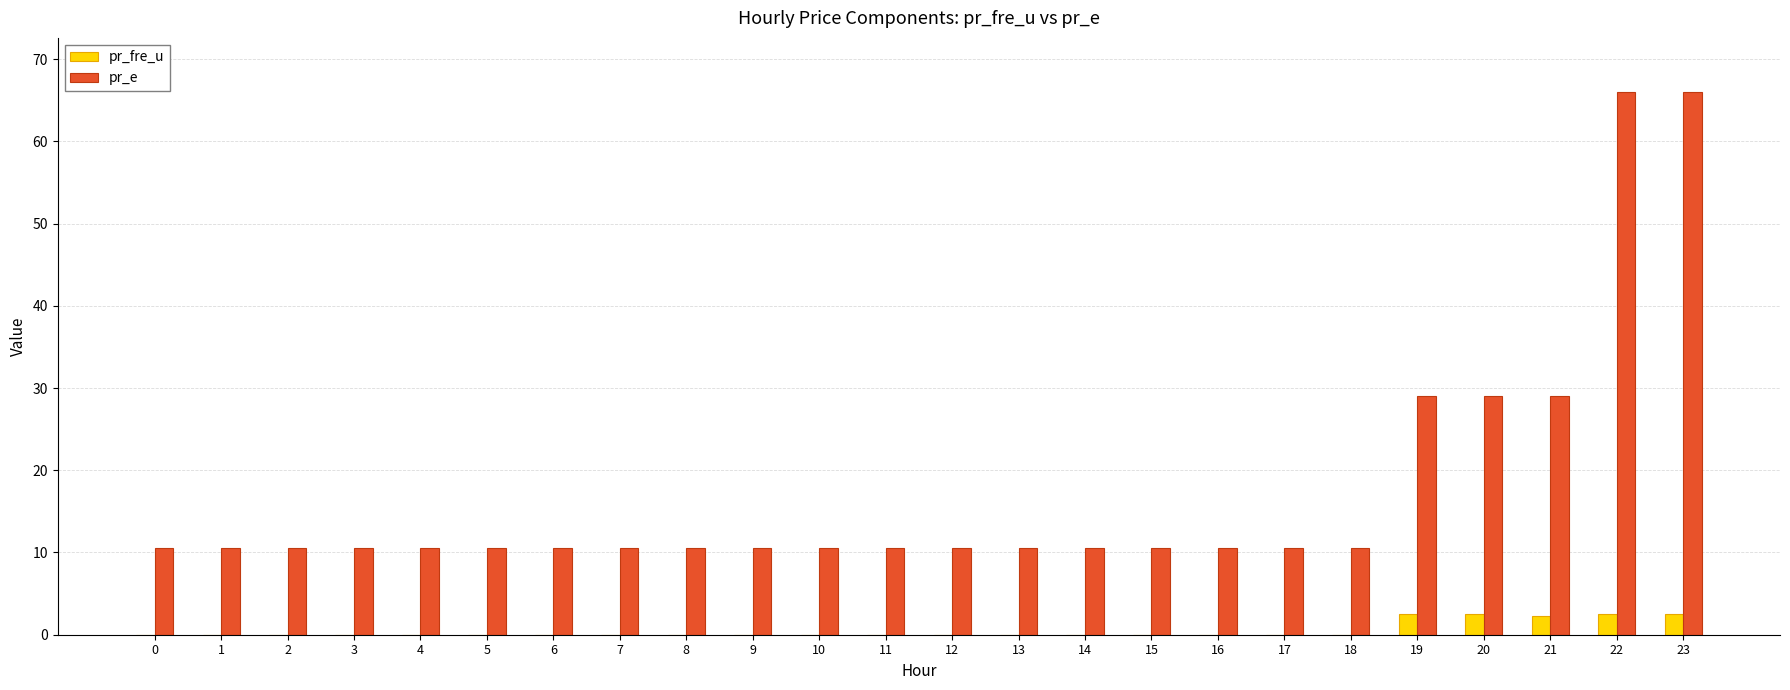

The pr_e series shows 10.6 at 11. True or false?

True